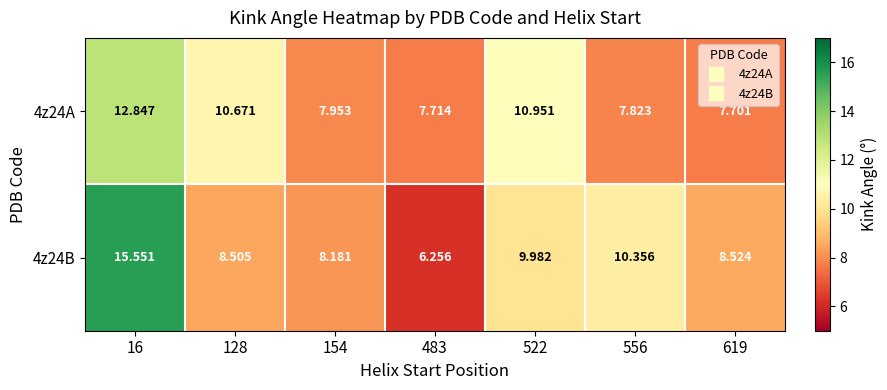

How many series are shown in this chart?

2